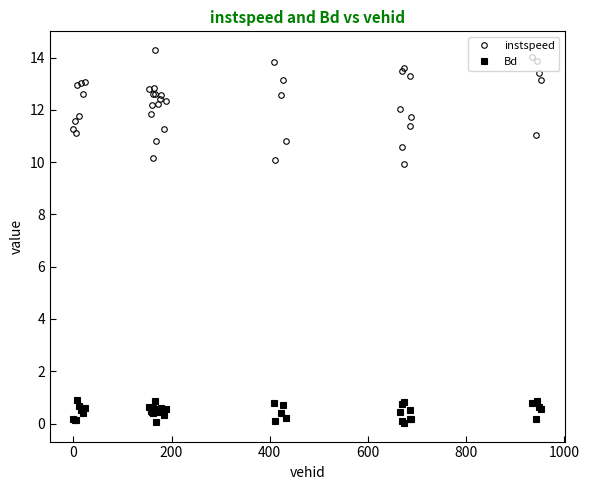

True or false: Bd and instspeed cross at least once.

False